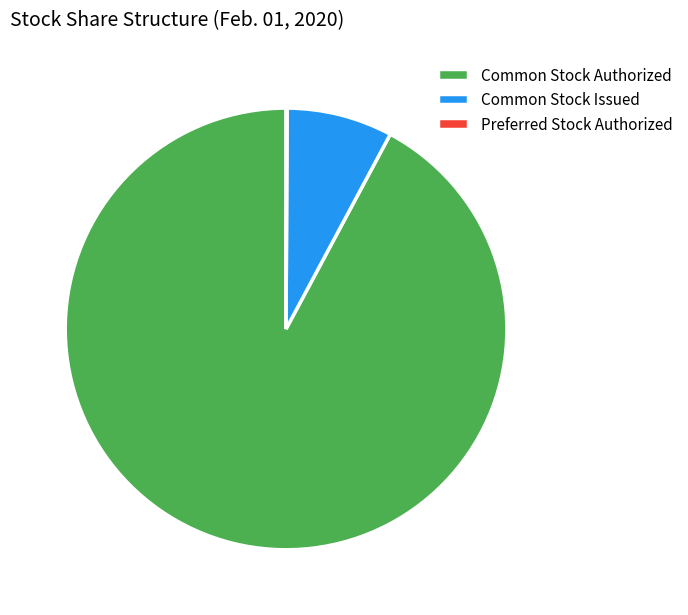

What is the largest slice in the pie chart?

Common Stock Authorized